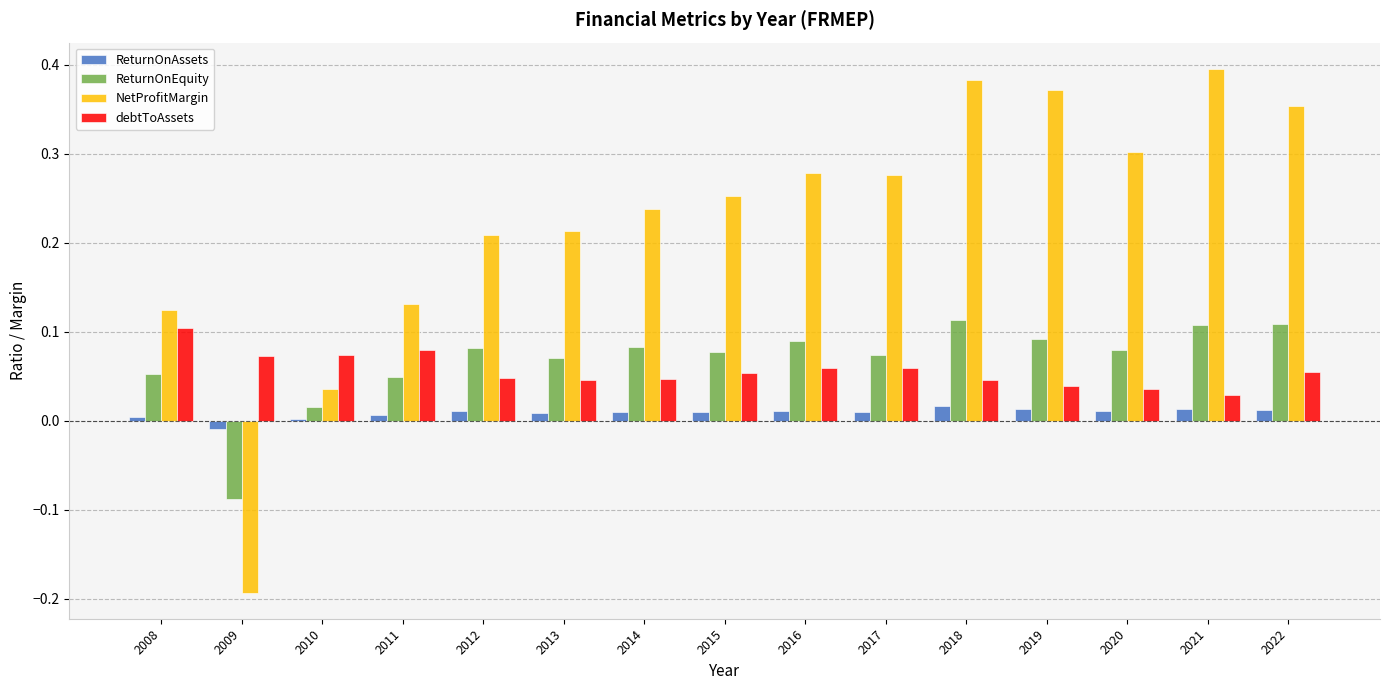

Is the value of ReturnOnAssets at 2010 greater than the value of NetProfitMargin at 2018?

No